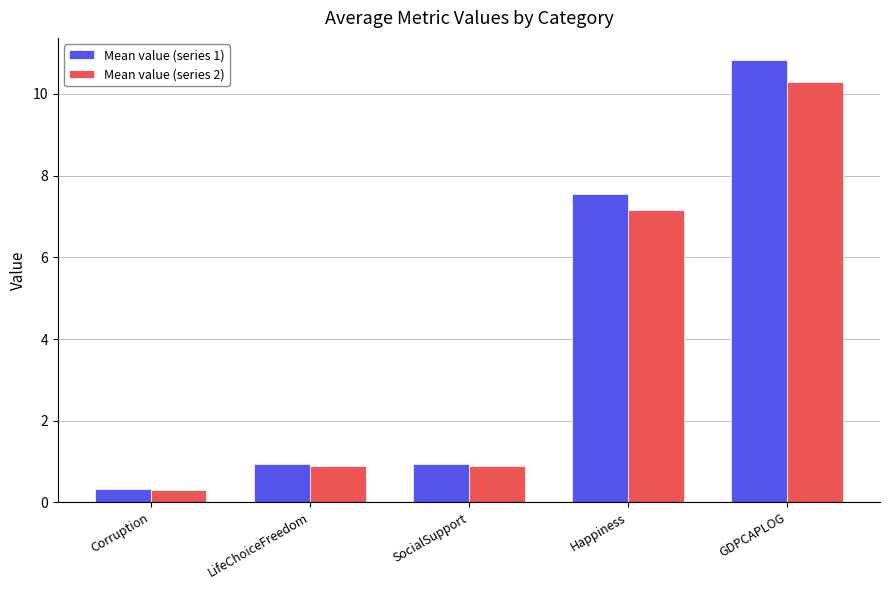

Reading left to right, transcribe all the data shown in this chart.

Mean value (series 1): 0.3	0.9	0.9	7.5	10.8
Mean value (series 2): 0.3	0.9	0.9	7.2	10.3